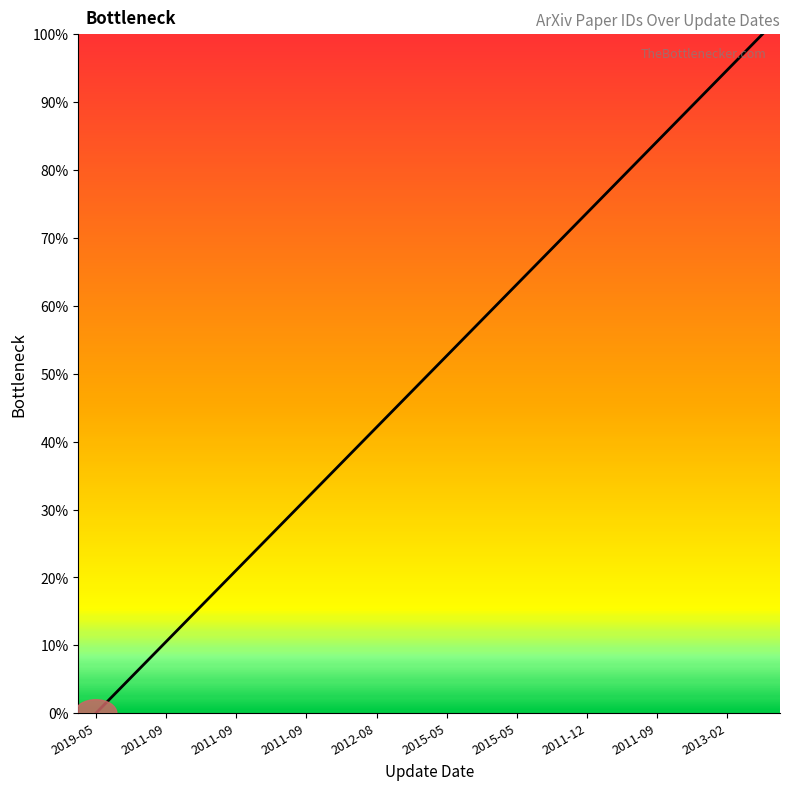

What is the difference between the maximum and minimum values?

100.0